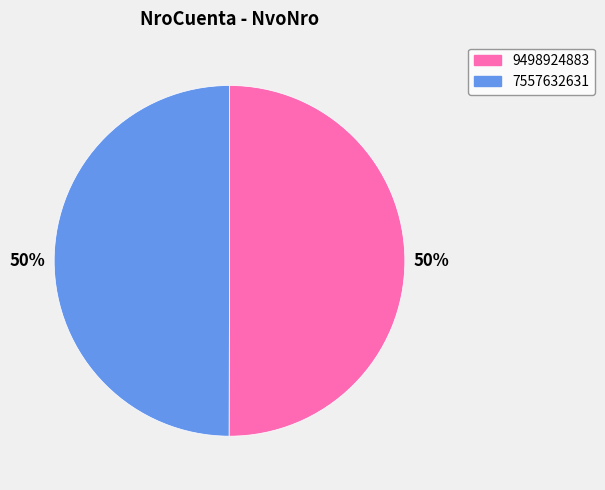

To the nearest percent, what is the average slice percentage?

50%